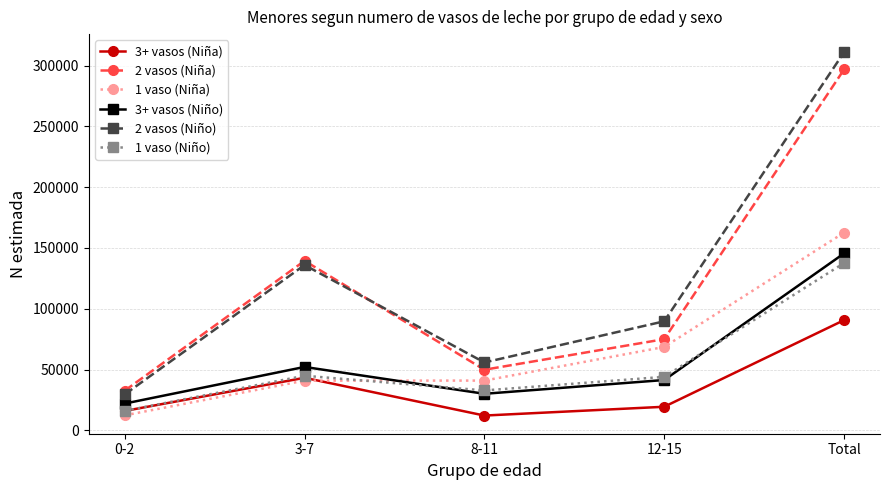

Which category has the highest value in the 2 vasos (Niño) series?

Total